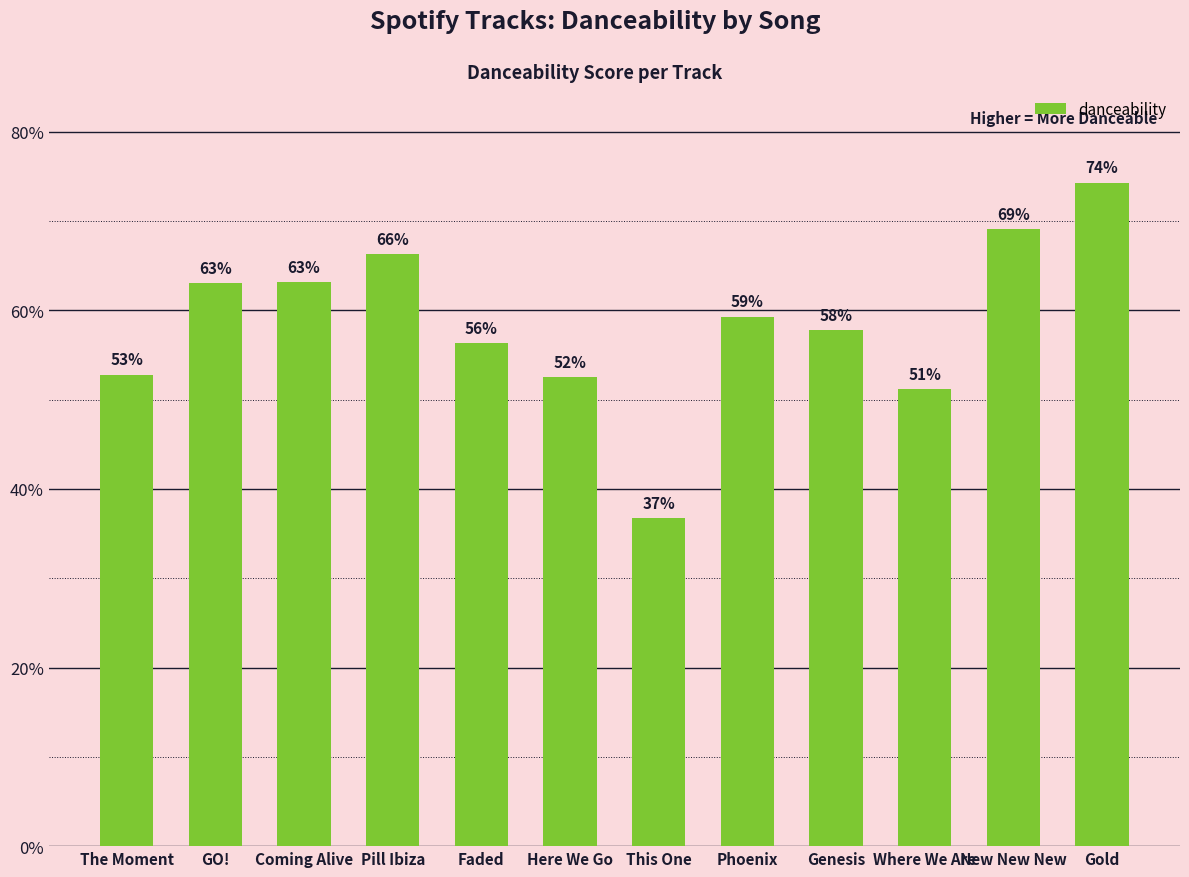

What is the sum of the values at New New New and Pill Ibiza?

1.4